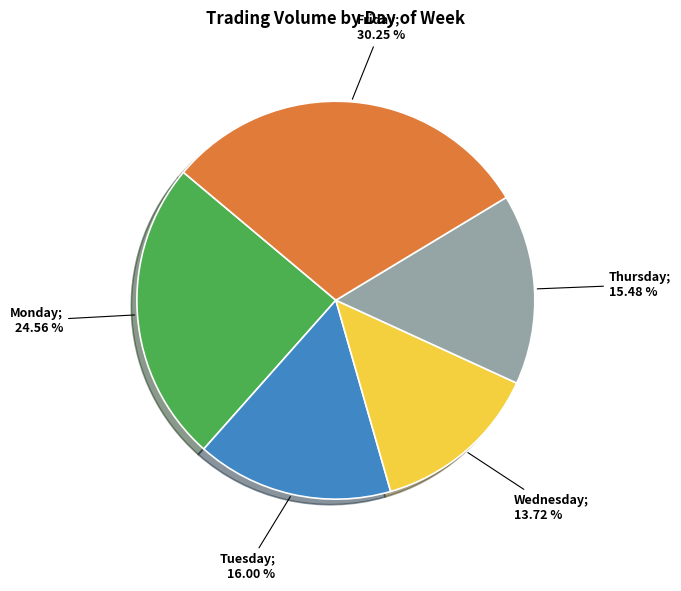

How many segments does this pie chart have?

5